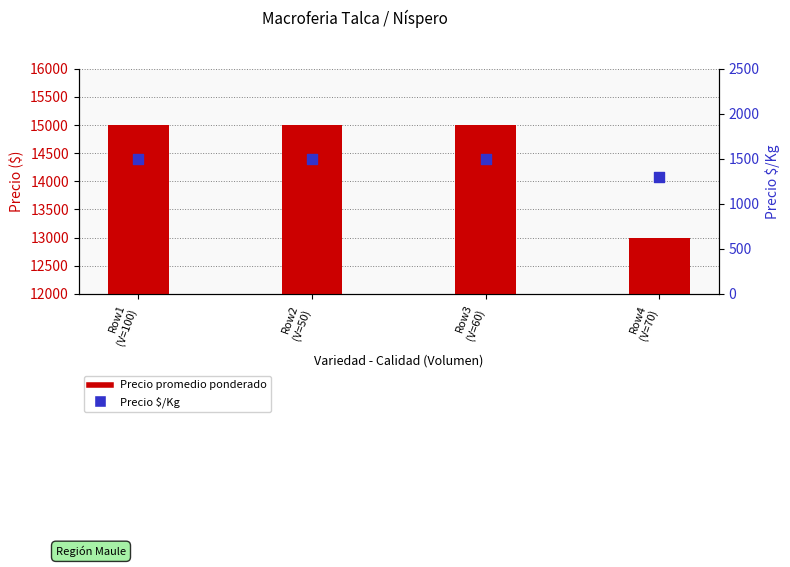

At how many categories does at least one series exceed 2040?

4